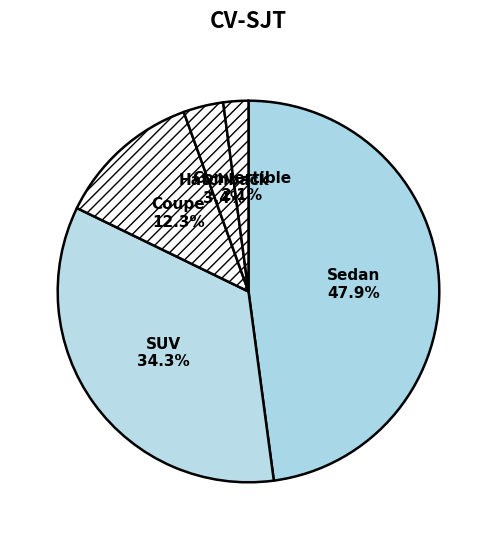

Rank the categories by value from lowest to highest.

Convertible, Hatchback, Coupe, SUV, Sedan